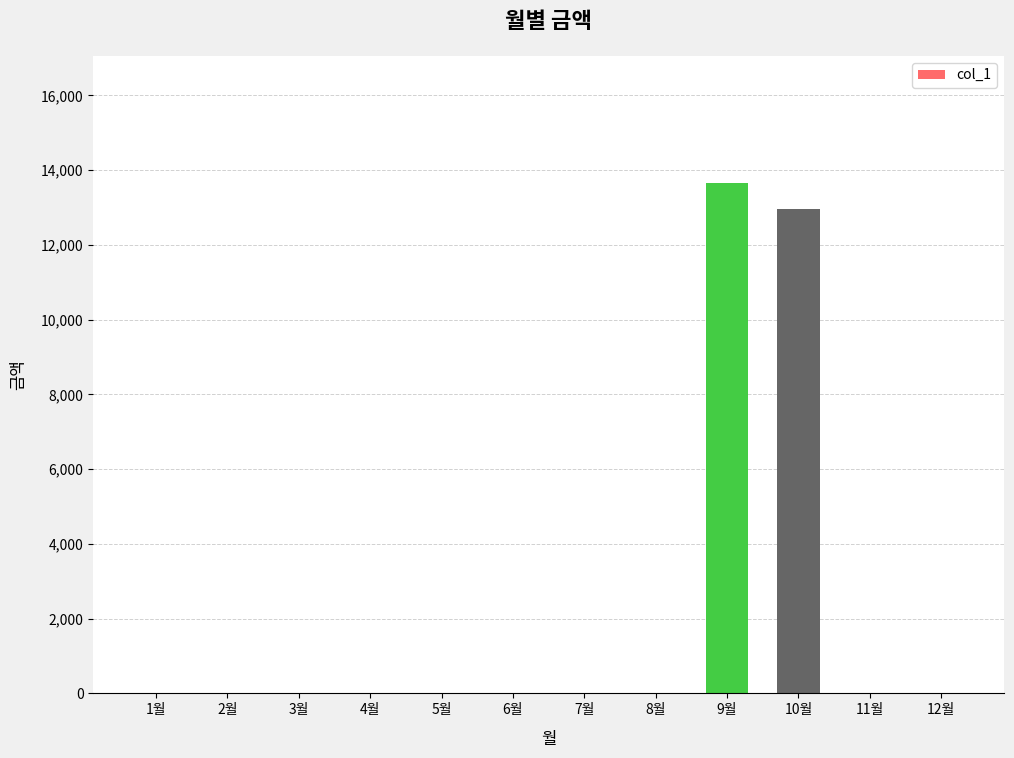

Reading left to right, transcribe all the data shown in this chart.

1월=0	2월=0	3월=0	4월=0	5월=0	6월=0	7월=0	8월=0	9월=13650	10월=12970	11월=0	12월=0